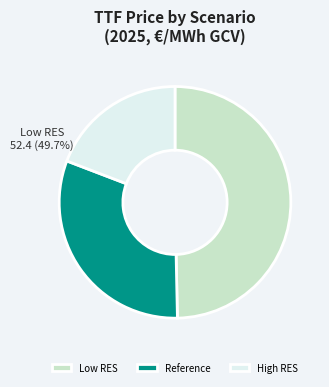

Do Low RES and Reference together represent more than half of the pie?

Yes